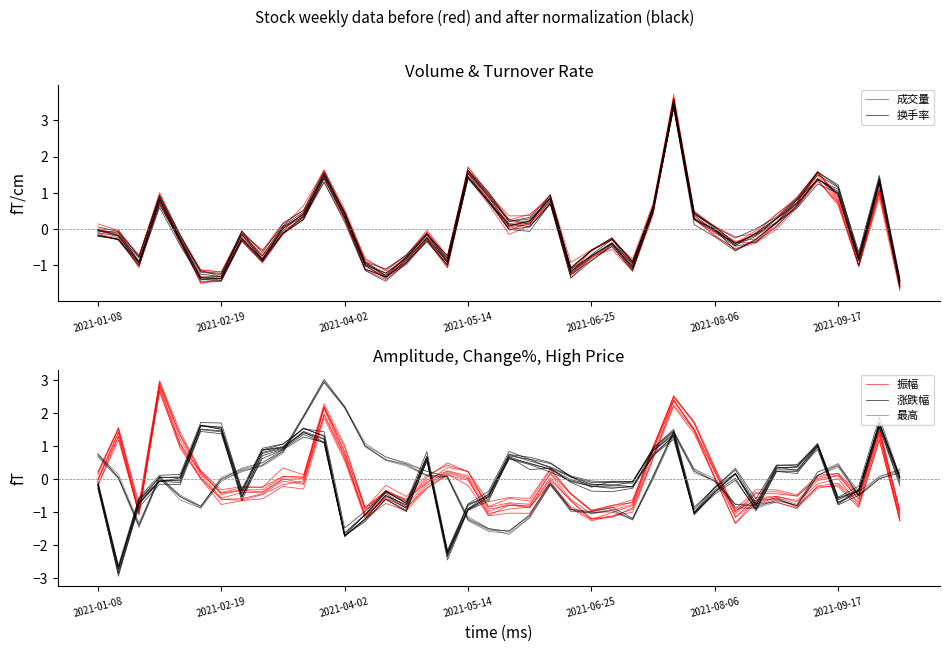

How many series are shown in this chart?

5